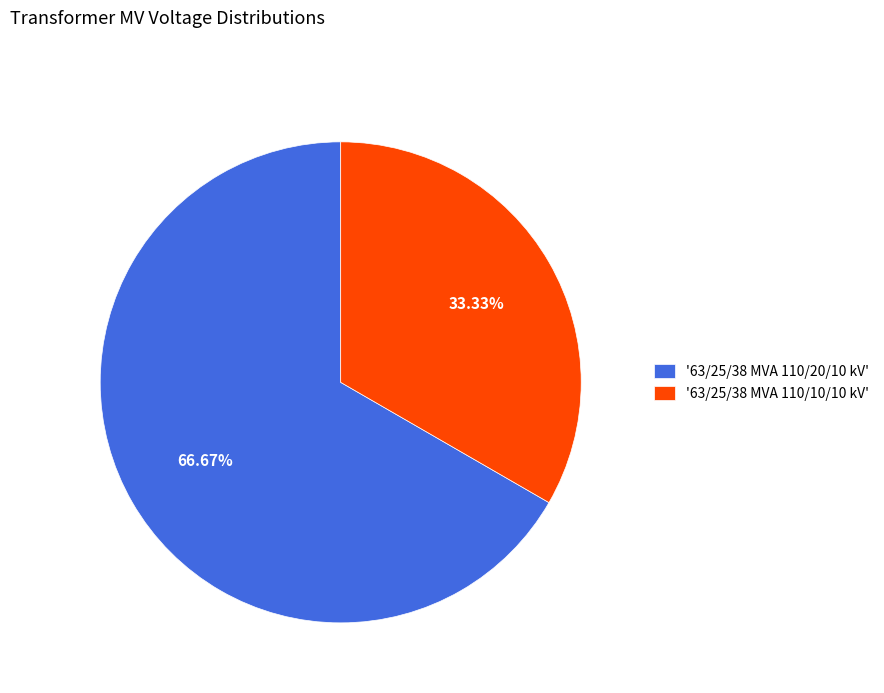

To the nearest percent, what is the average slice percentage?

50%